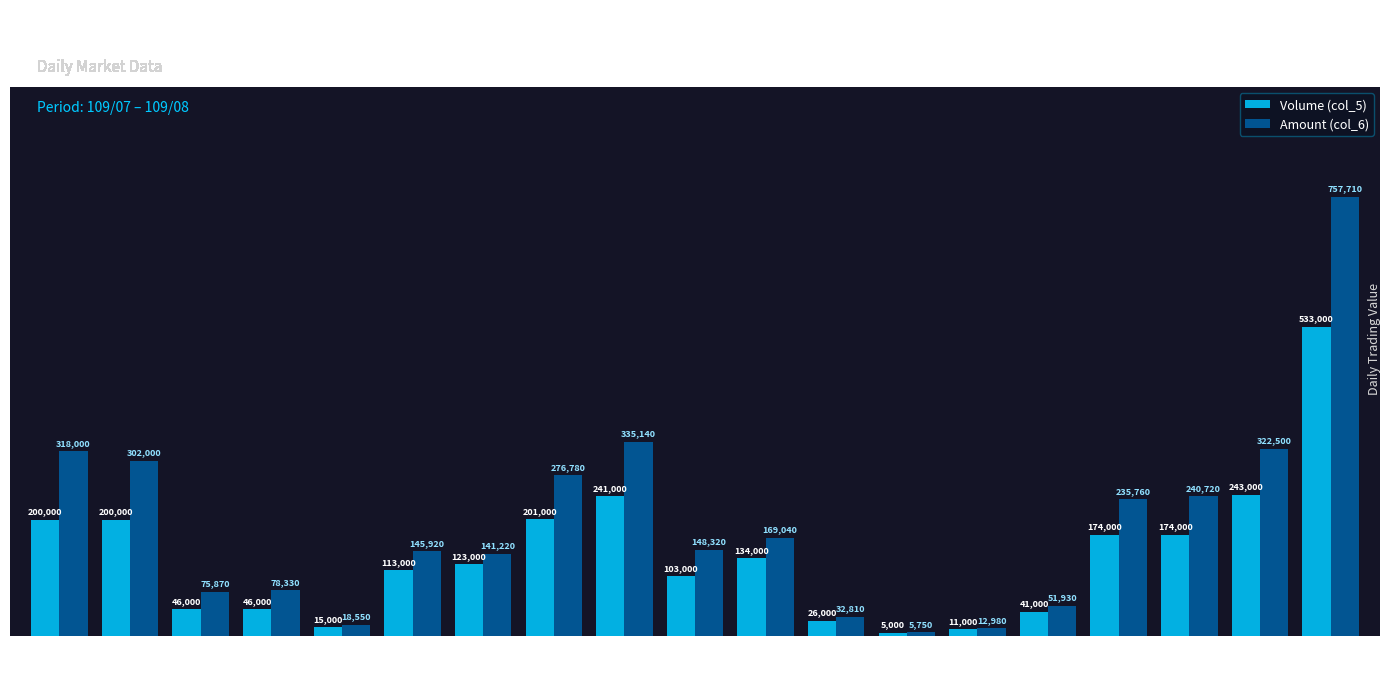

What is the approximate value of Amount (col_6) at 07/29, to the nearest 100?

13000